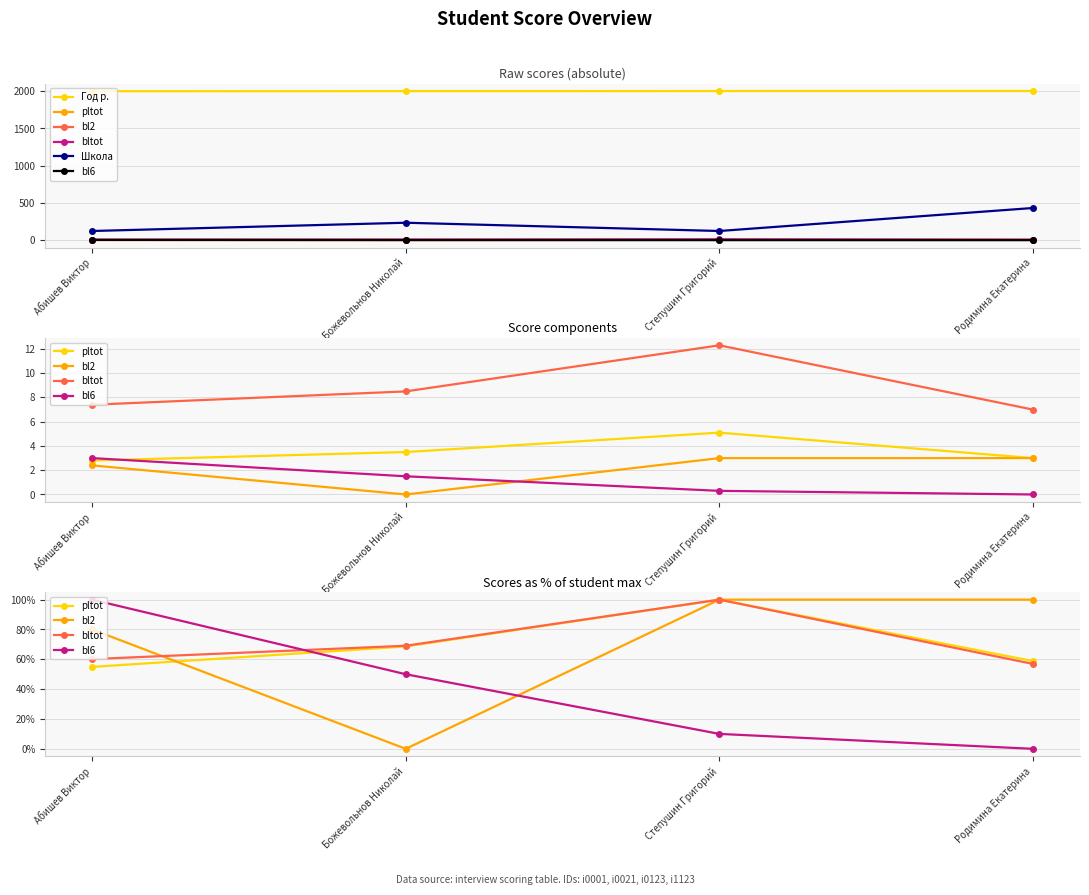

What is the difference between the highest and lowest values at Родимина Екатерина?

2004.0